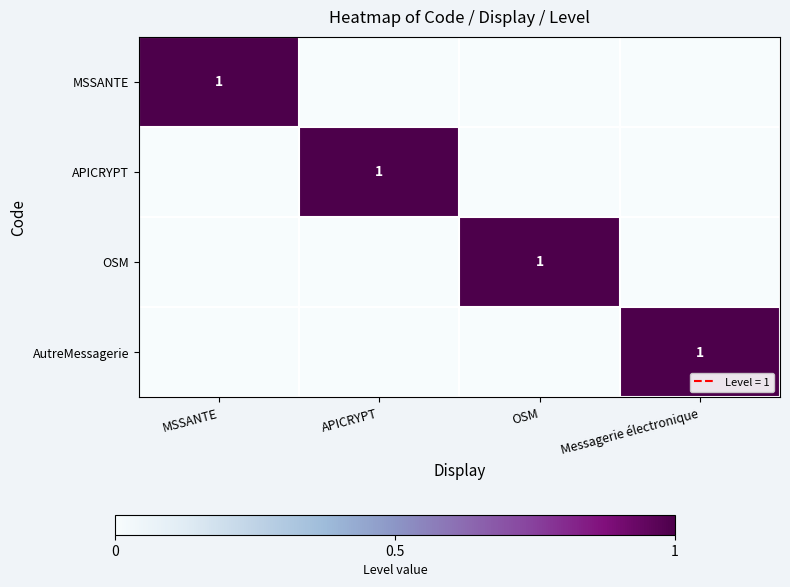

What is the maximum value shown in the chart?

1